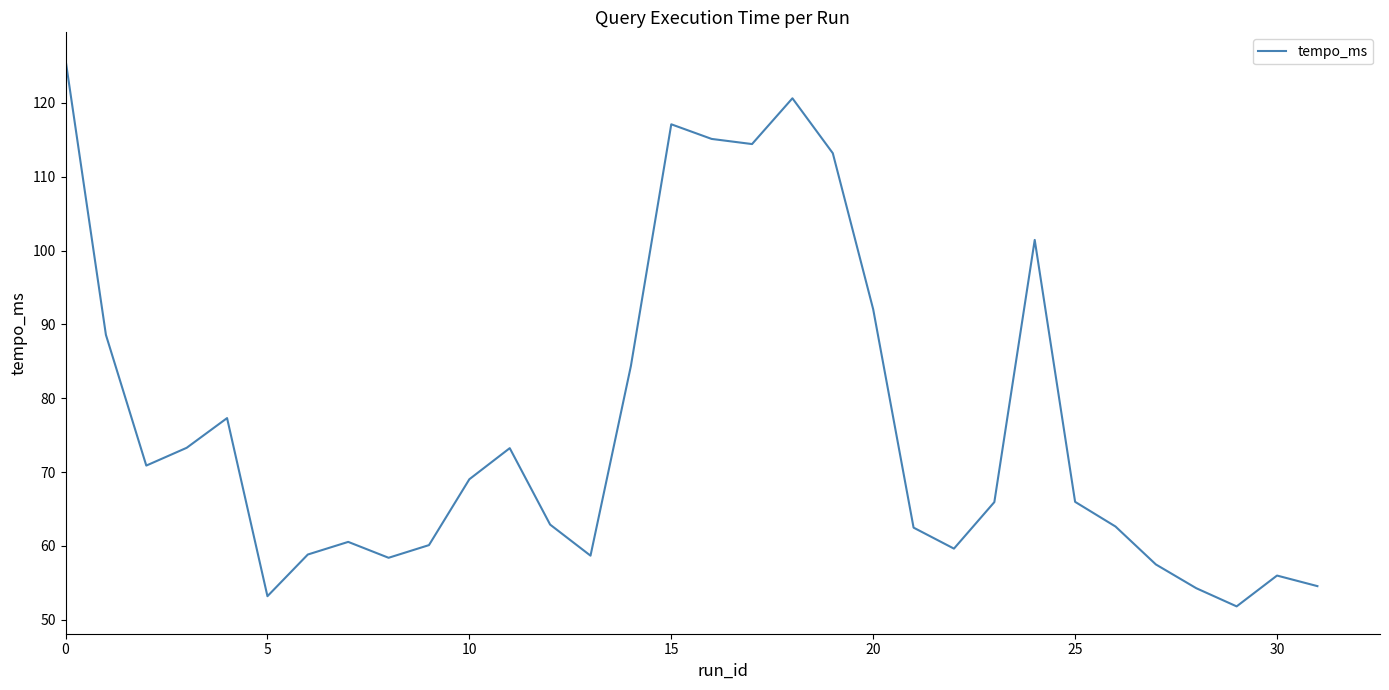

What is the greatest value displayed?

125.8